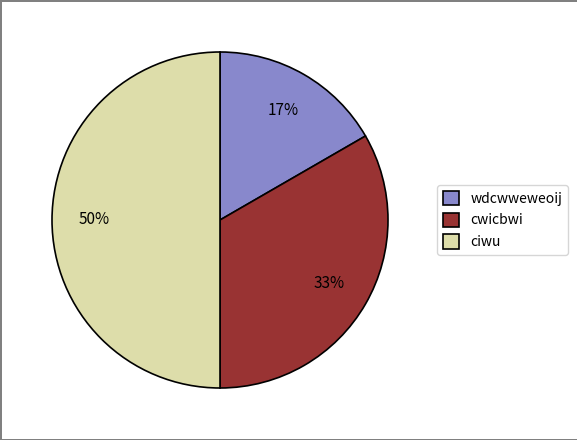

Does cwicbwi account for over 50% of the chart?

No